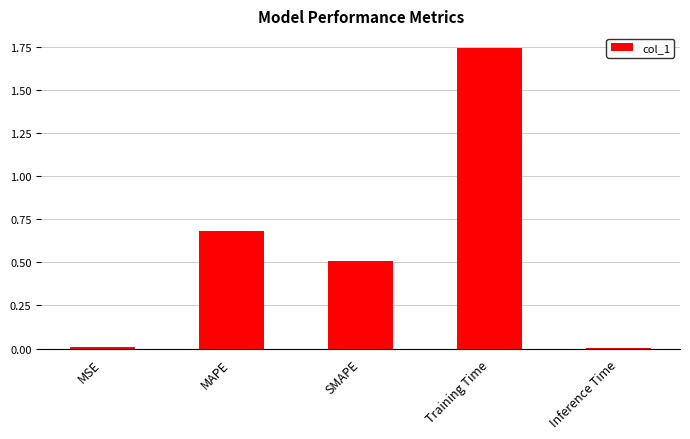

How many bars are there in total?

5